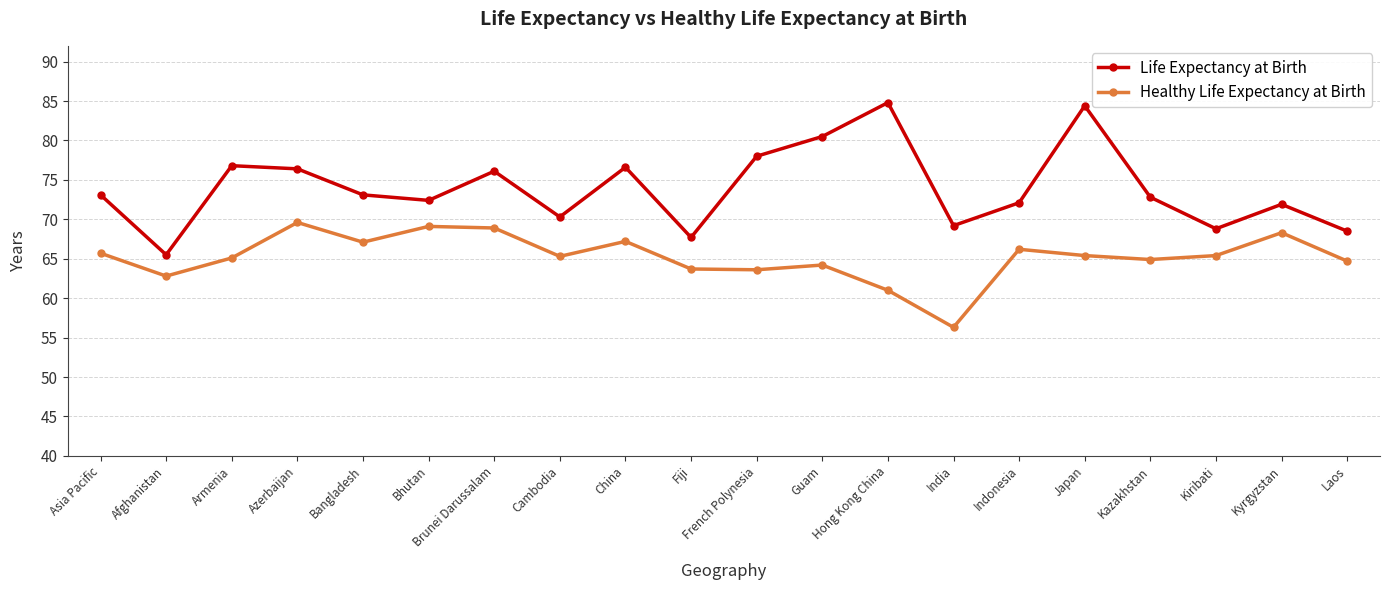

What is the smallest value displayed?

56.3